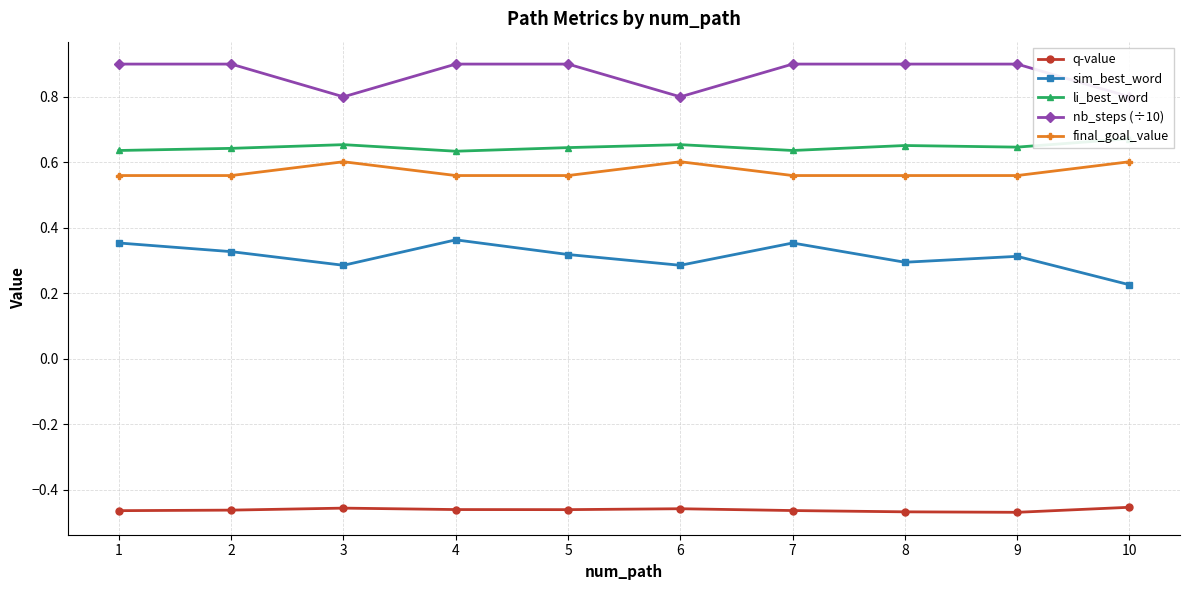

Which series changed the most between 5 and 8?

sim_best_word